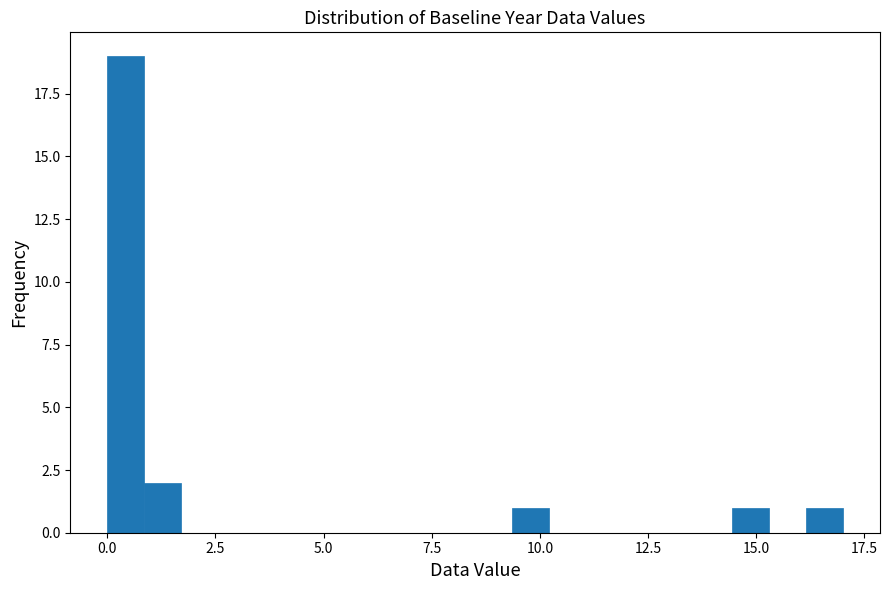

Around what value on the x-axis is the tallest bar? Give the approximate position of its centre, as read against the axis.

0.5